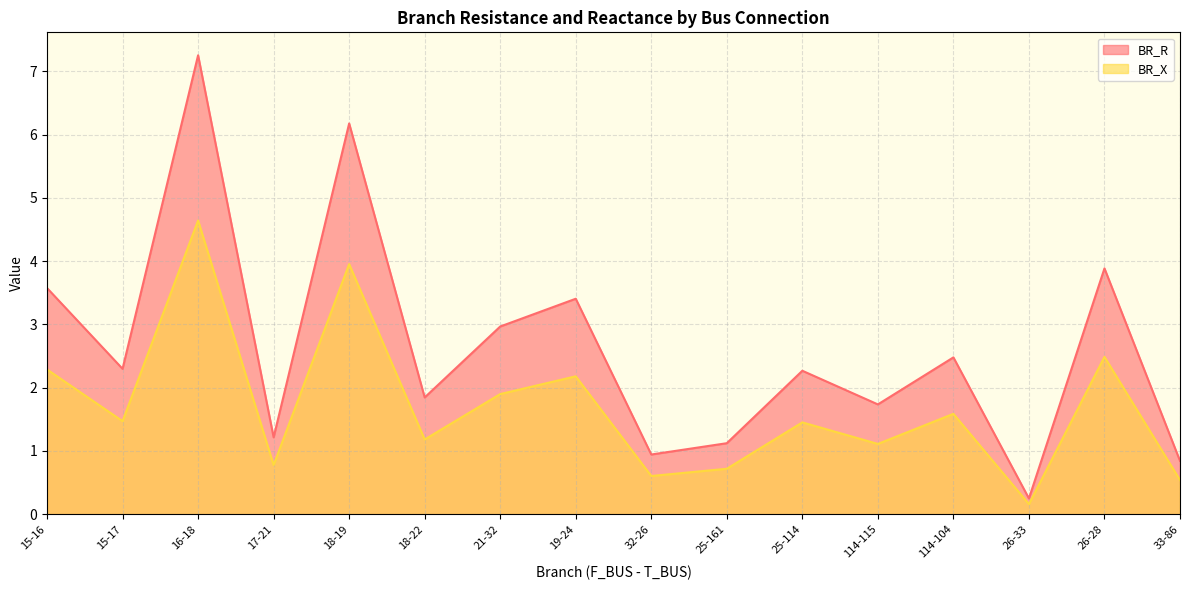

What is the lowest value of the BR_R series?

0.2